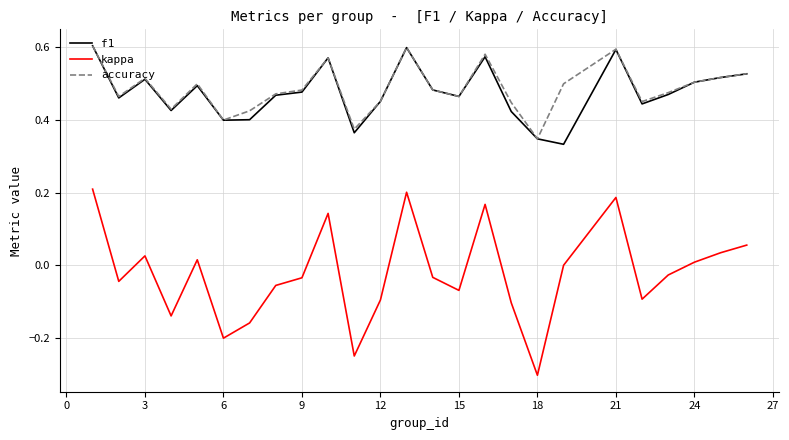

What is the smallest value displayed?

-0.3